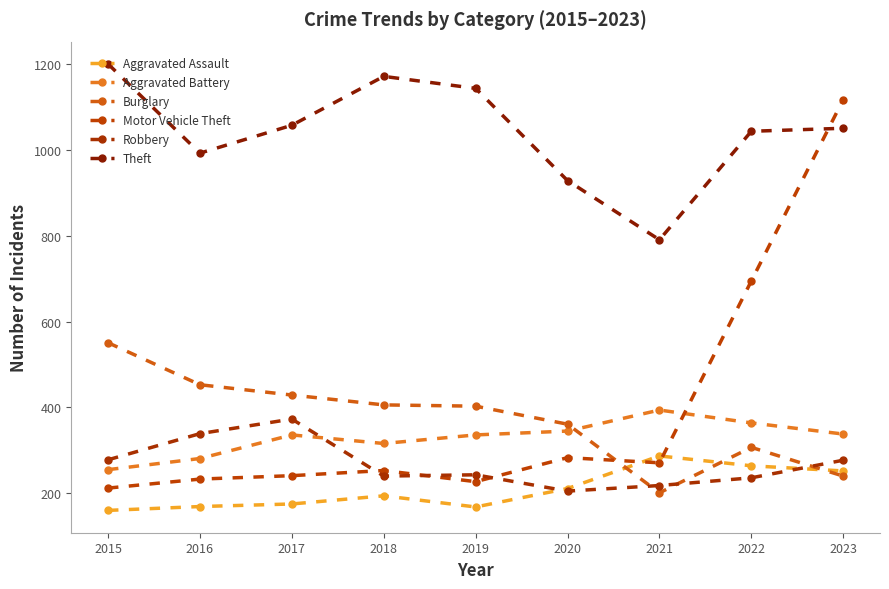

What is the smallest value displayed?

160